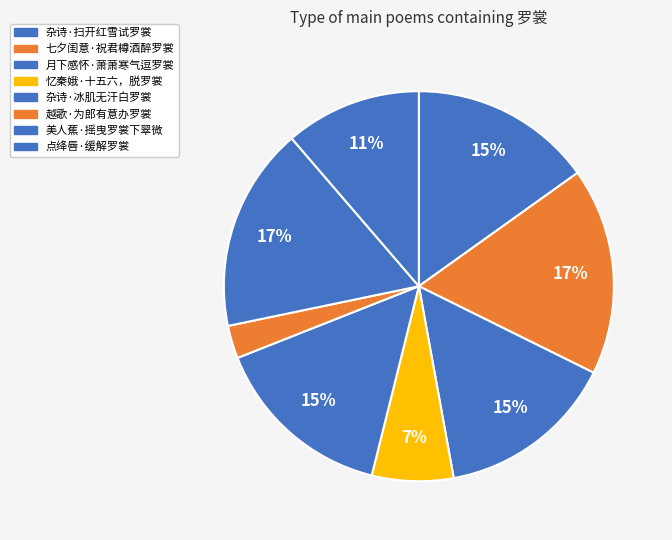

To the nearest percent, what portion does 越歌·为郎有意办罗裳 represent?

3%